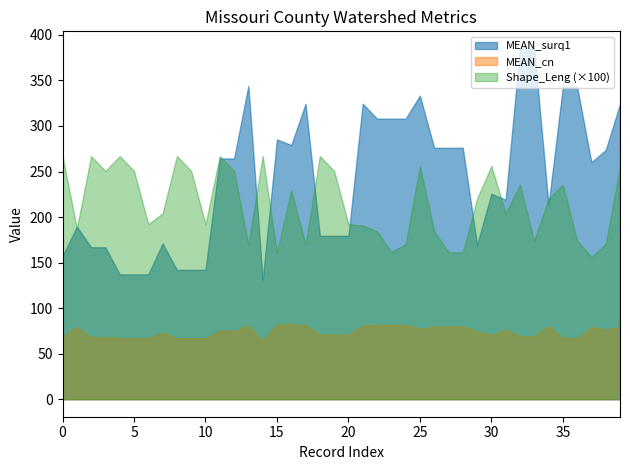

True or false: MEAN_cn and MEAN_surq1 intersect in this chart.

False